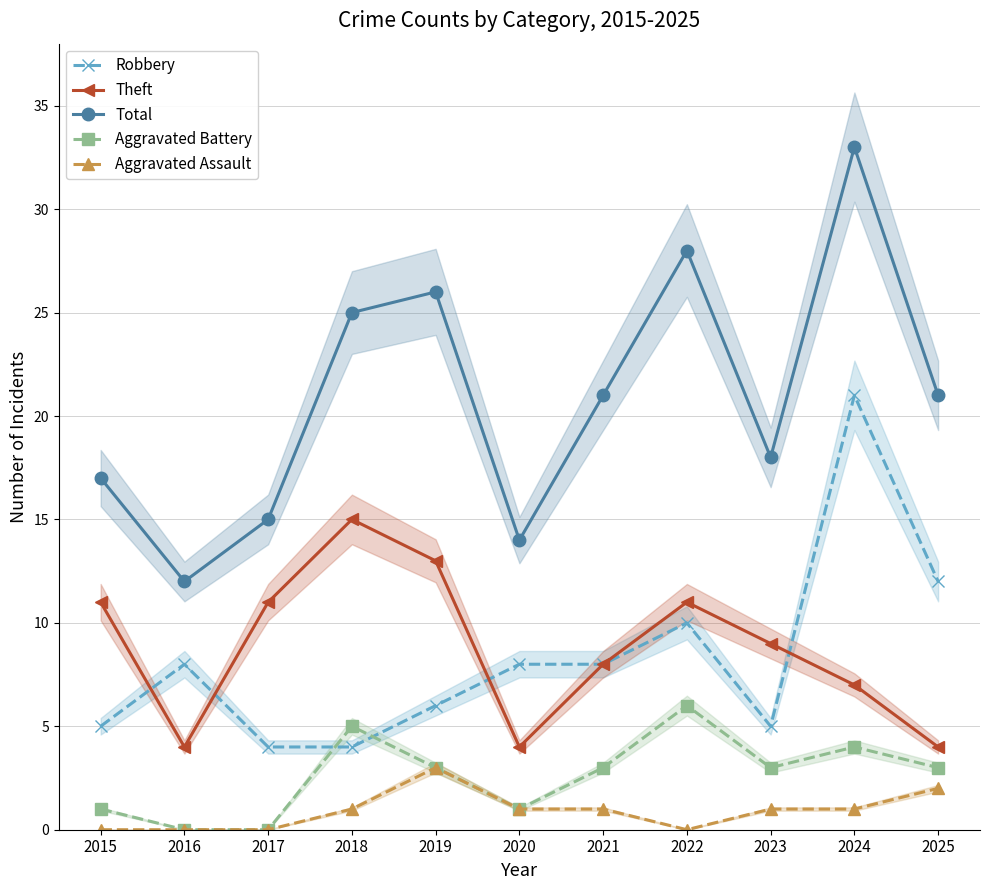

Is the value of Theft at 2025 greater than the value of Aggravated Assault at 2024?

Yes